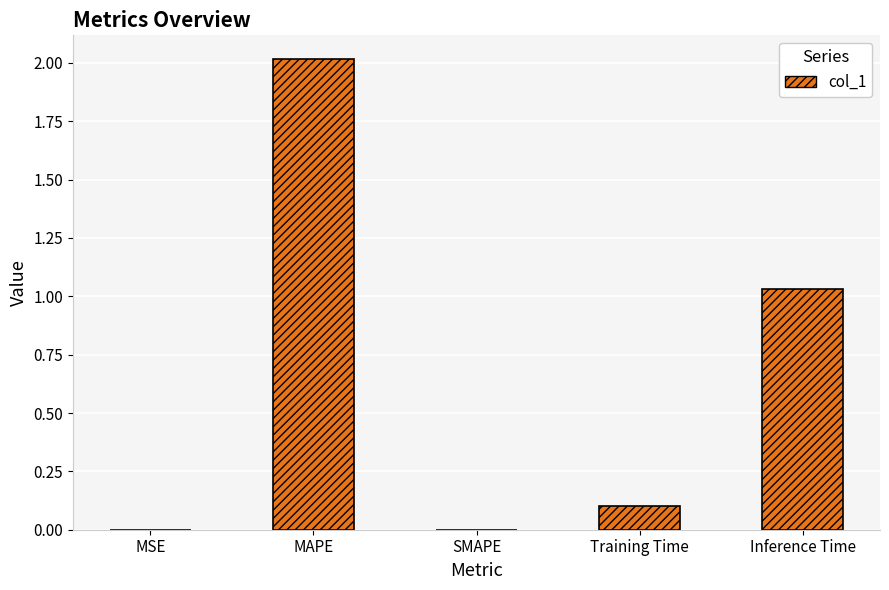

Are the bars horizontal?

No